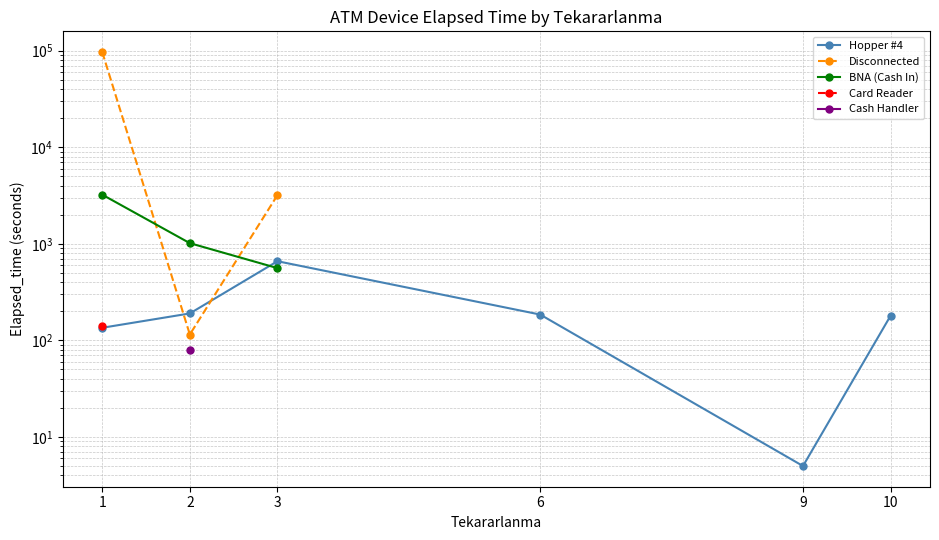

What are all the series names shown in the legend?

Hopper #4, Disconnected, BNA (Cash In), Card Reader, Cash Handler